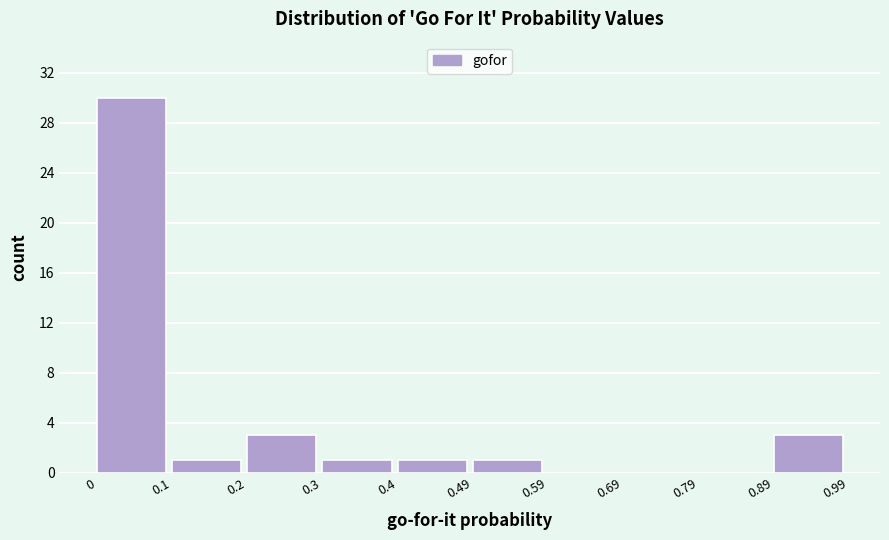

Reading left to right, list every bar in this chart as the range it spans on the x-axis followed by its height. The values are not printed on the chart, so give them approximately, as read against the axis.

0 to 0.1: 30
0.1 to 0.2: 1
0.2 to 0.3: 3
0.3 to 0.4: 1
0.4 to 0.49: 1
0.49 to 0.59: 1
0.59 to 0.69: 0
0.69 to 0.79: 0
0.79 to 0.89: 0
0.89 to 0.99: 3